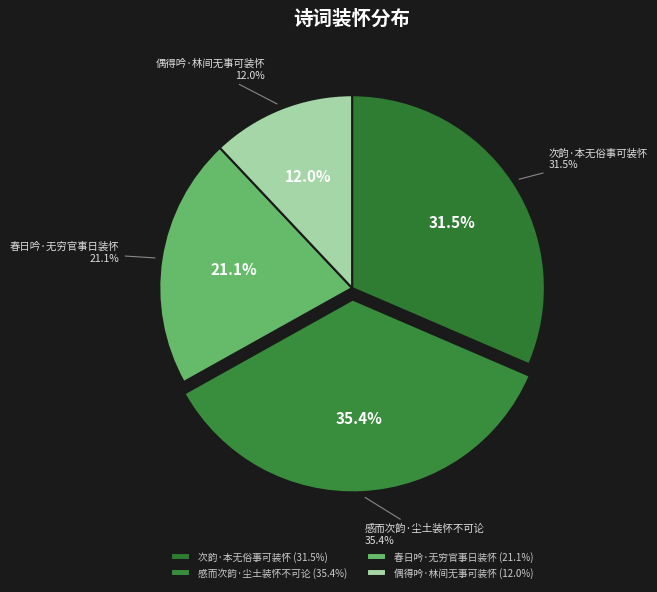

Count the number of slices in the pie.

4